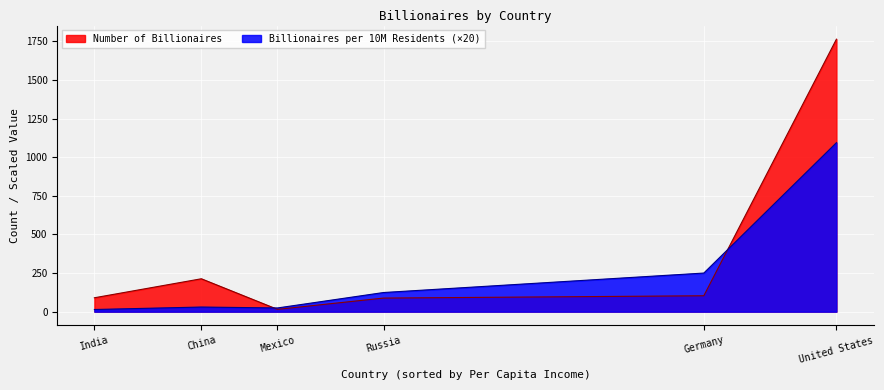

What is the approximate value of Number of Billionaires at United States?

1764